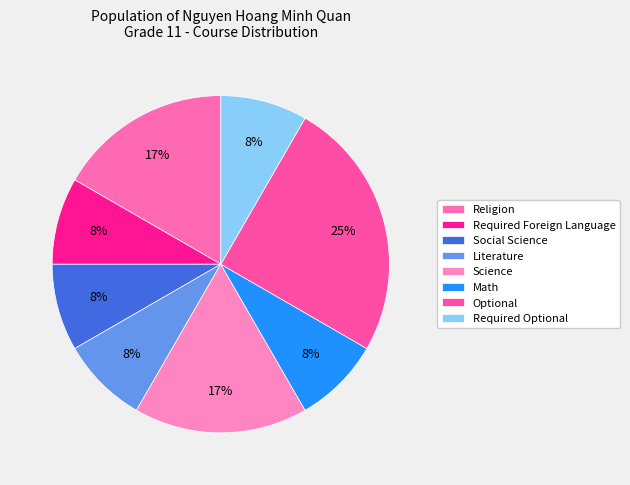

Which slice is the largest?

Optional